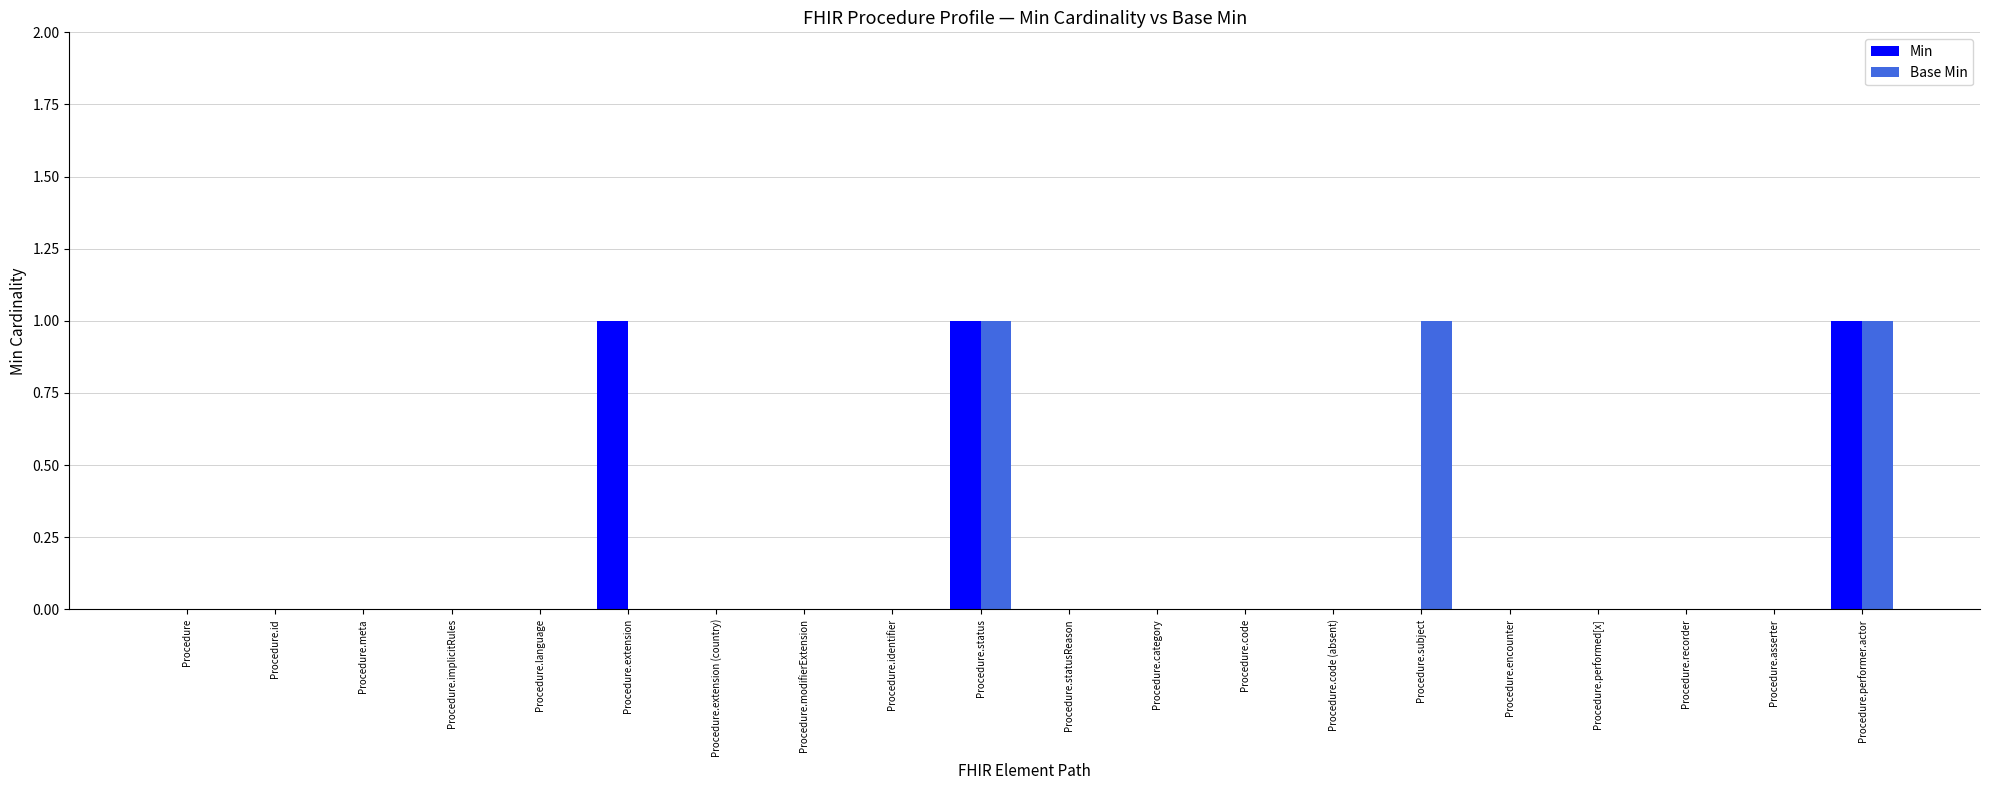

Reading left to right, list all the values displayed in this chart.

Min: Procedure=0	Procedure.id=0	Procedure.meta=0	Procedure.implicitRules=0	Procedure.language=0	Procedure.extension=1	Procedure.extension (country)=0	Procedure.modifierExtension=0	Procedure.identifier=0	Procedure.status=1	Procedure.statusReason=0	Procedure.category=0	Procedure.code=0	Procedure.code (absent)=0	Procedure.subject=0	Procedure.encounter=0	Procedure.performed[x]=0	Procedure.recorder=0	Procedure.asserter=0	Procedure.performer.actor=1
Base Min: Procedure=0	Procedure.id=0	Procedure.meta=0	Procedure.implicitRules=0	Procedure.language=0	Procedure.extension=0	Procedure.extension (country)=0	Procedure.modifierExtension=0	Procedure.identifier=0	Procedure.status=1	Procedure.statusReason=0	Procedure.category=0	Procedure.code=0	Procedure.code (absent)=0	Procedure.subject=1	Procedure.encounter=0	Procedure.performed[x]=0	Procedure.recorder=0	Procedure.asserter=0	Procedure.performer.actor=1